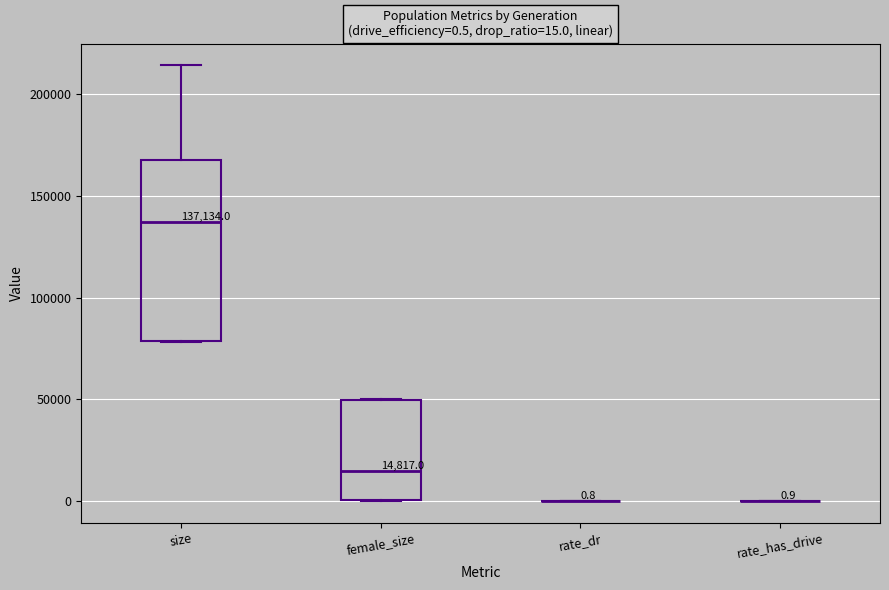

Which box is the tallest, from its lower edge to its upper edge?

size